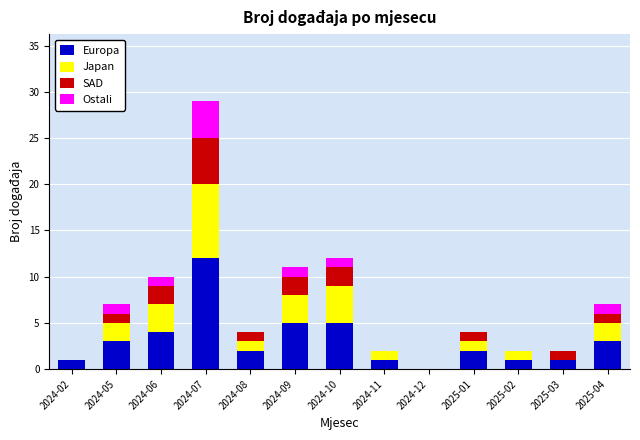

What is the maximum value for Europa?

12